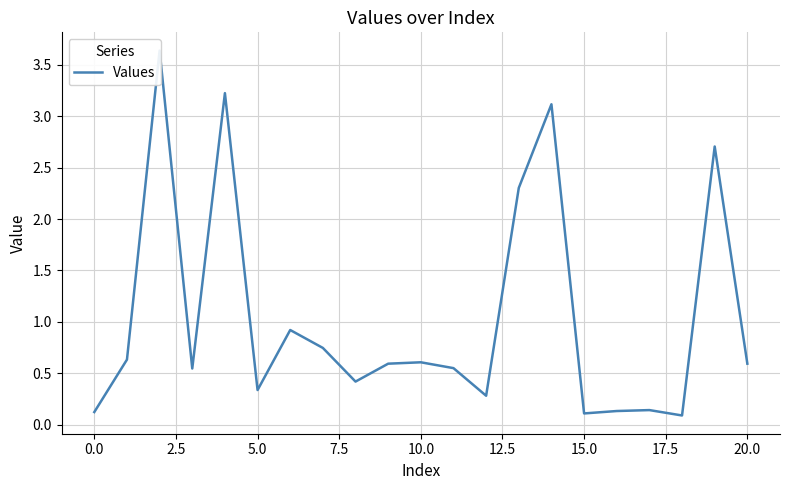

How many interior local valleys (lower than both neighbors) does the data have?

6